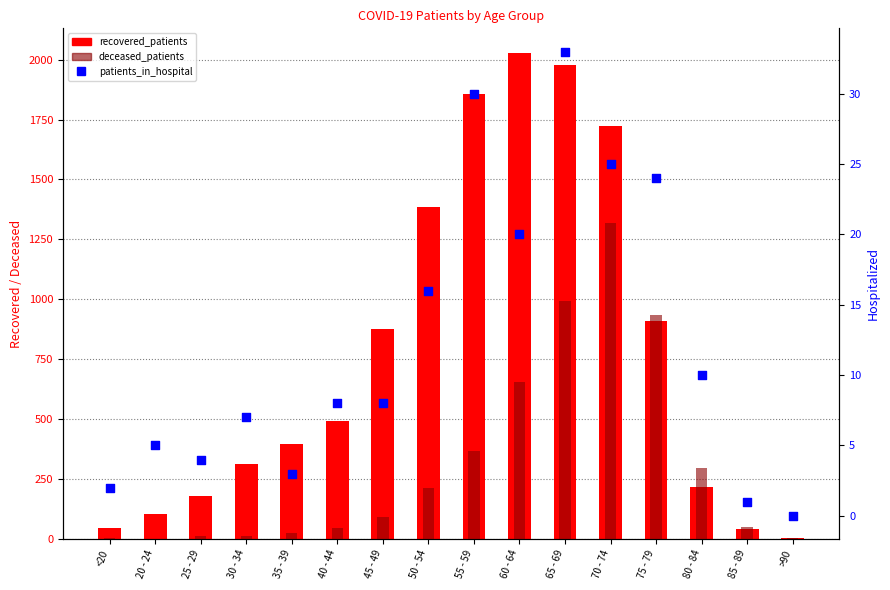

What are all the series names shown in the legend?

recovered_patients, deceased_patients, patients_in_hospital